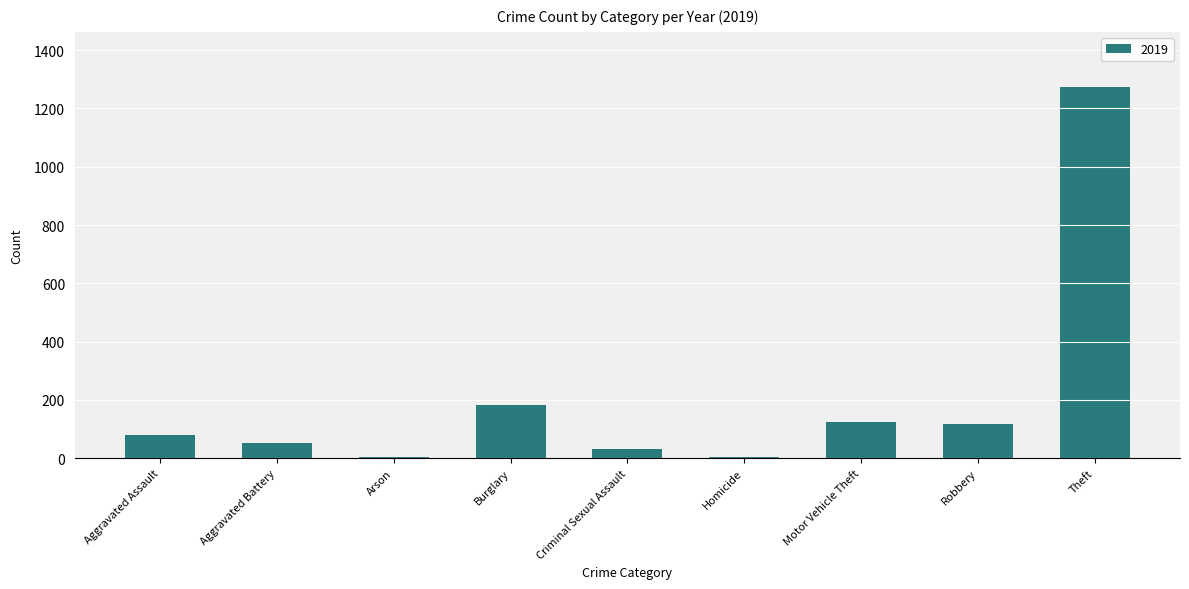

What is the sum of all values?

1866